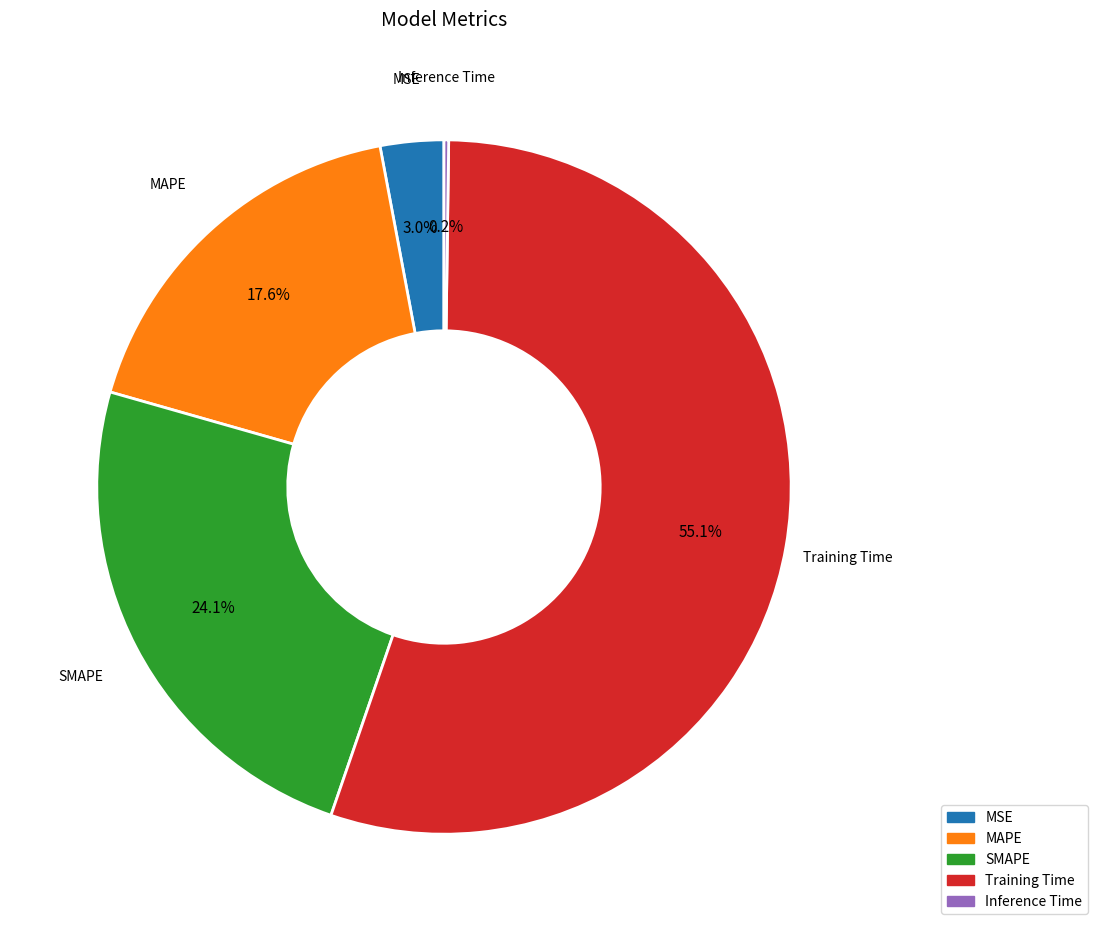

Does Training Time account for over 50% of the chart?

Yes